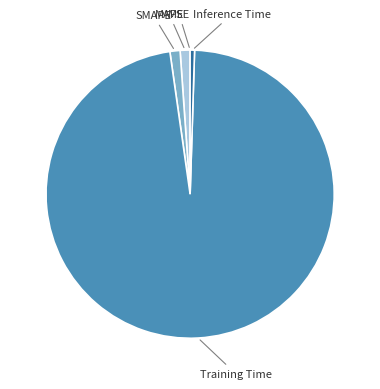

Is there any slice that represents more than half of the pie?

Yes